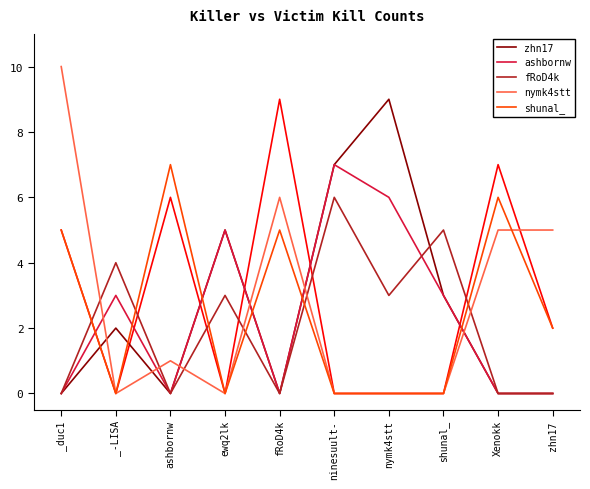

Rank the series by their maximum value, from highest to lowest.

nymk4stt, zhn17, ashbornw, shunal_, fRoD4k